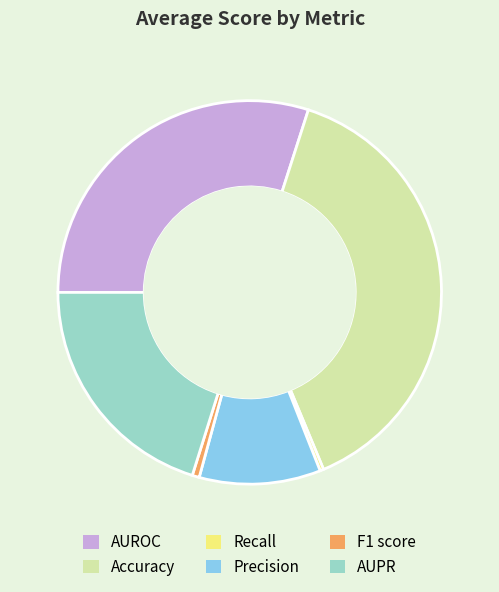

Which slice is the largest?

Accuracy